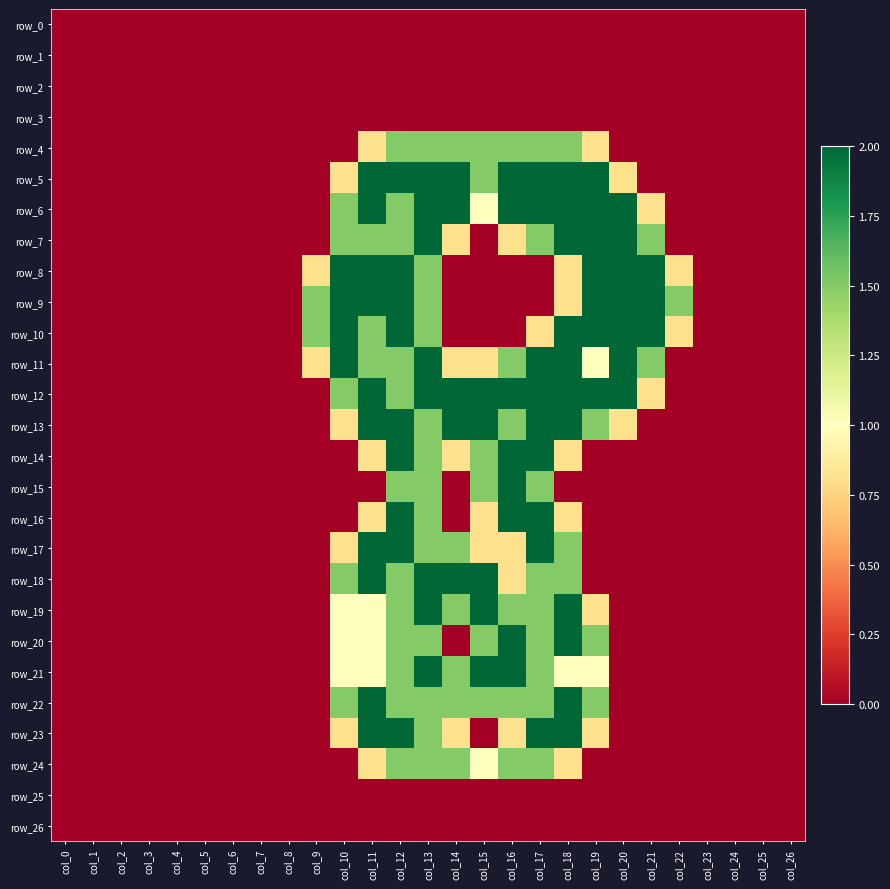

How many data points in row_7 are above 0?

11